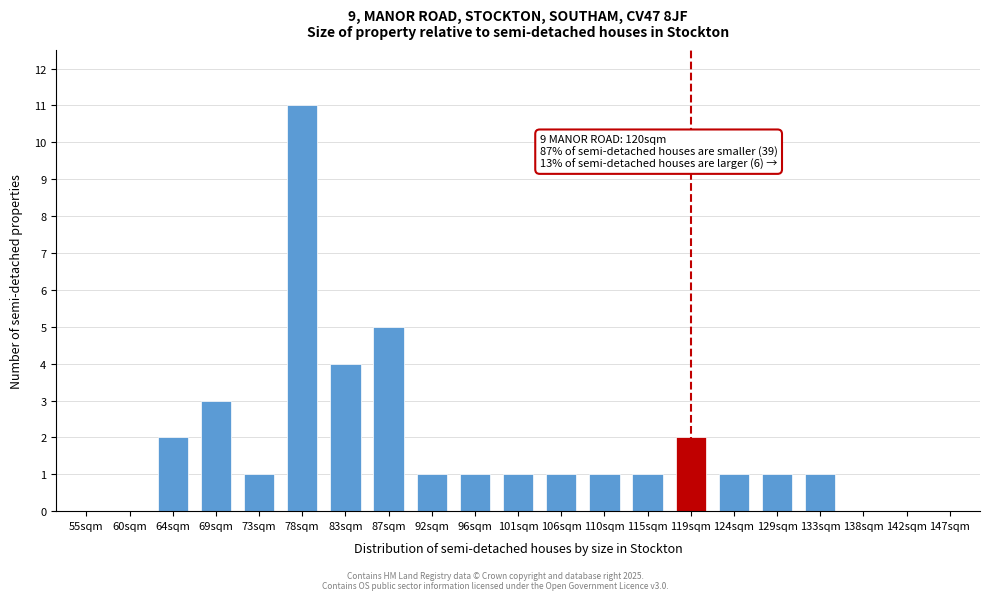

Reading left to right, extract all data points from this chart.

55sqm=0	60sqm=0	64sqm=2	69sqm=3	73sqm=1	78sqm=11	83sqm=4	87sqm=5	92sqm=1	96sqm=1	101sqm=1	106sqm=1	110sqm=1	115sqm=1	119sqm=2	124sqm=1	129sqm=1	133sqm=1	138sqm=0	142sqm=0	147sqm=0